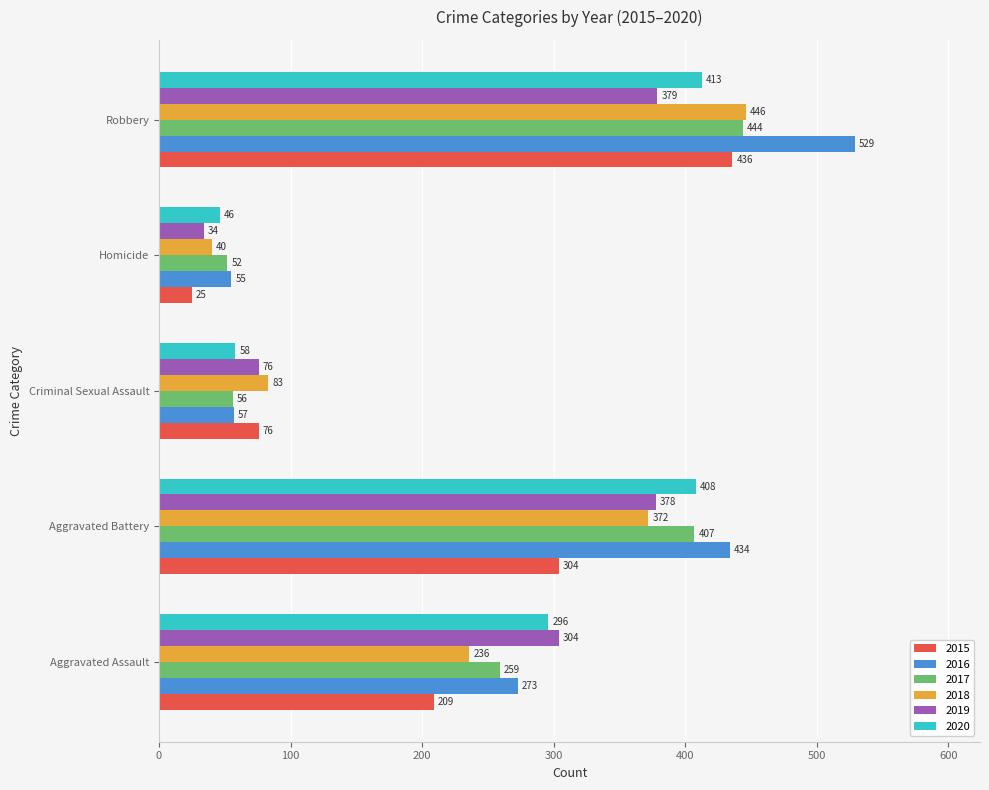

What is the lowest value of the 2015 series?

25